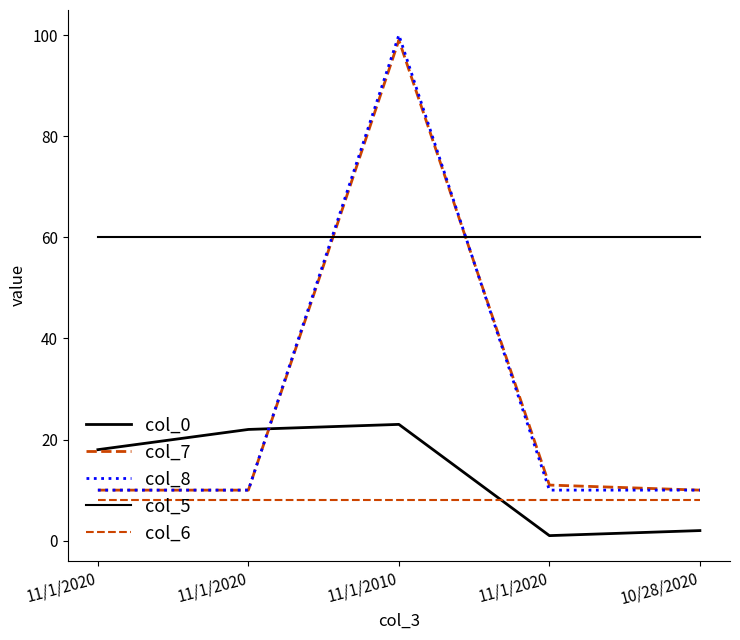

How many lines are shown in the chart?

5